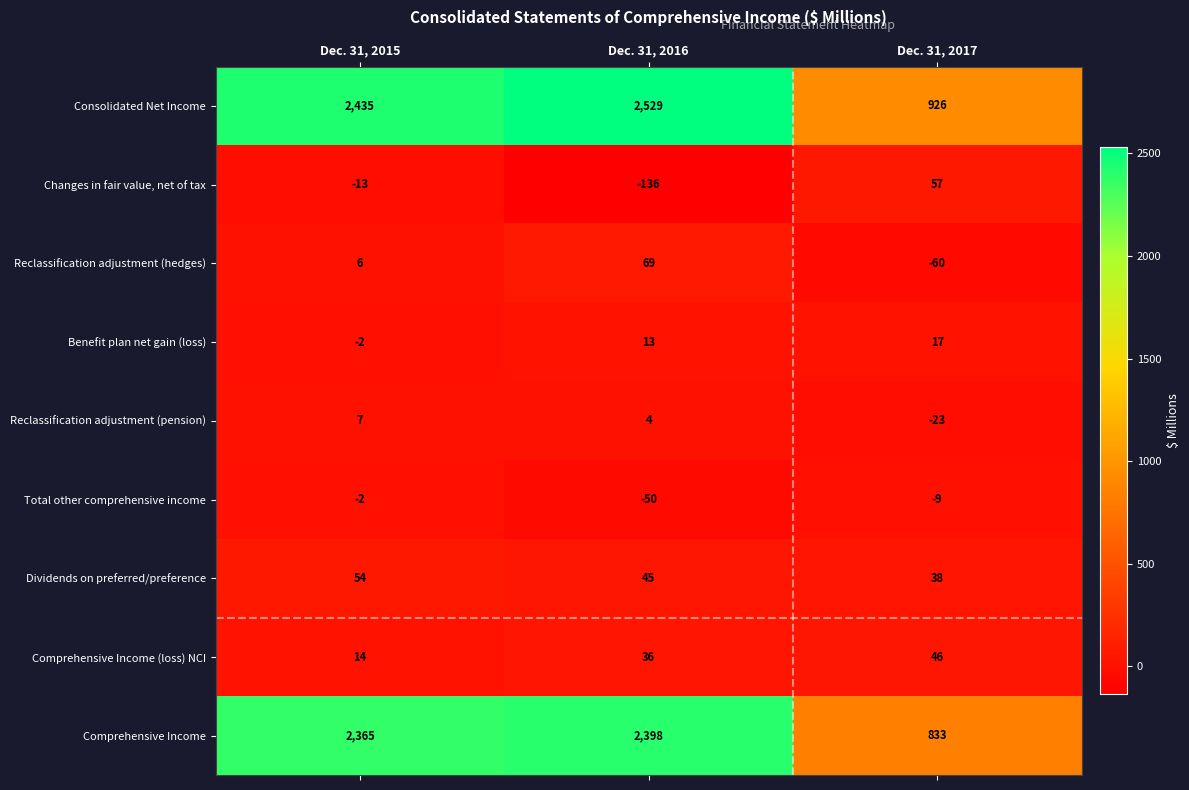

Count the number of data series in this chart.

9